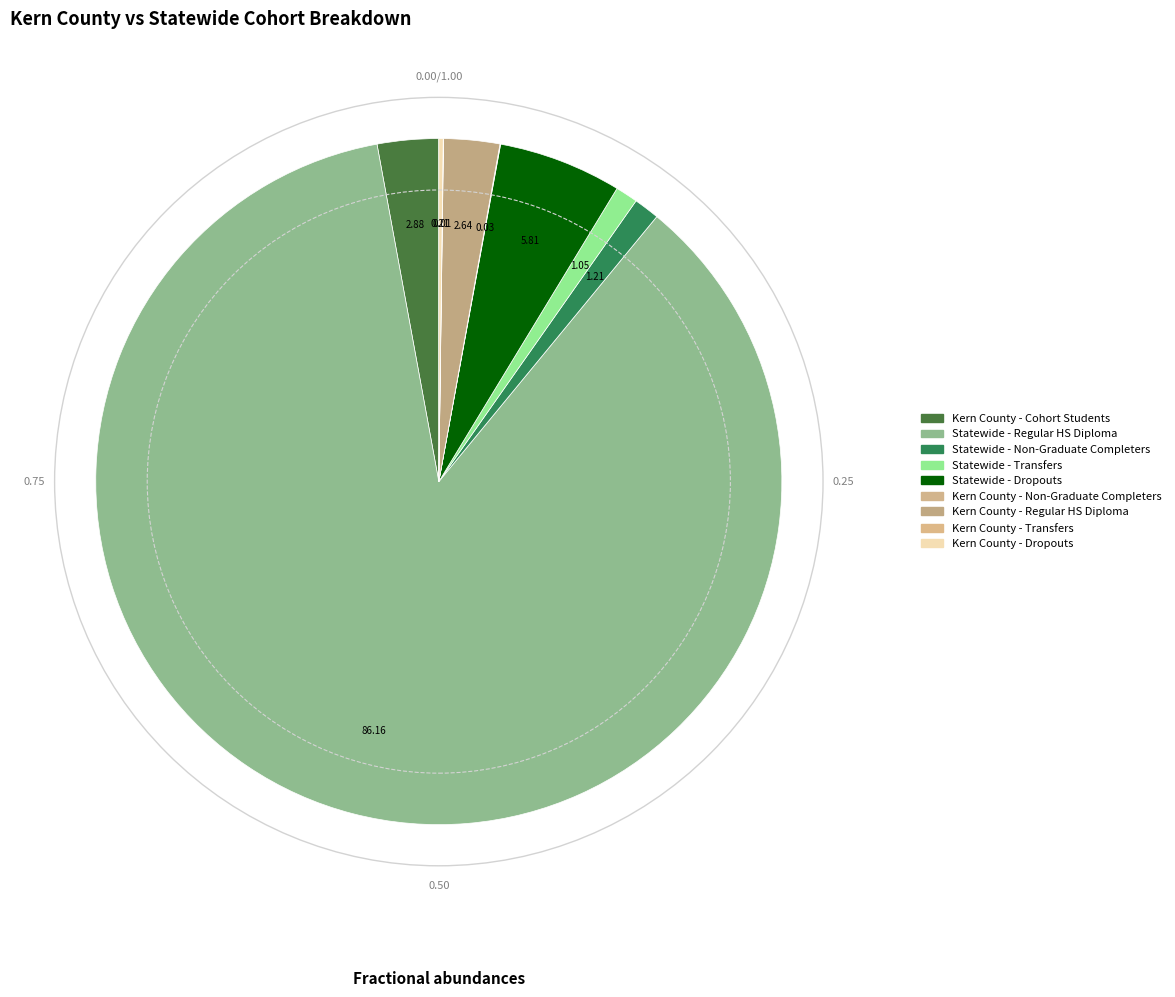

Is it true that Kern County - Cohort Students is 11% of the pie?

False